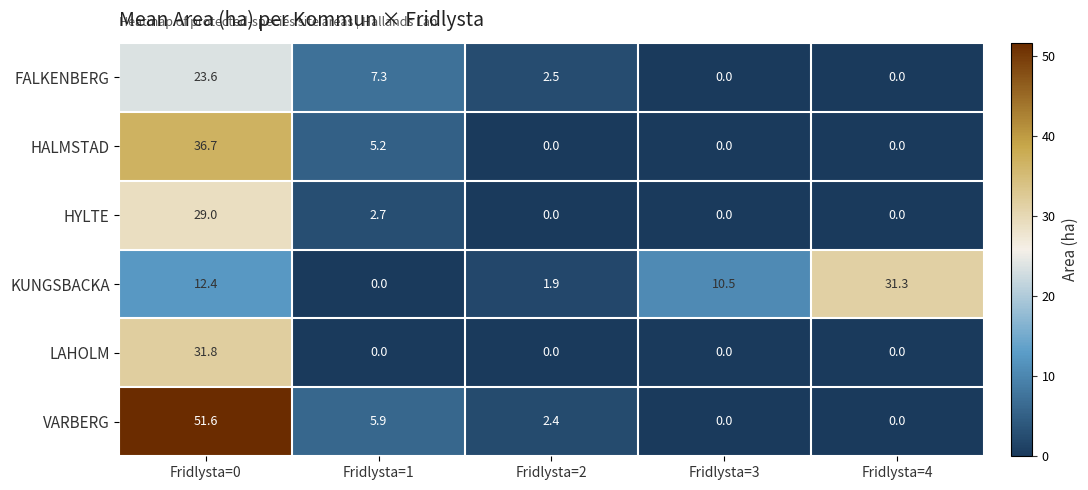

List the series in order of their peak value, lowest first.

FALKENBERG, HYLTE, KUNGSBACKA, LAHOLM, HALMSTAD, VARBERG